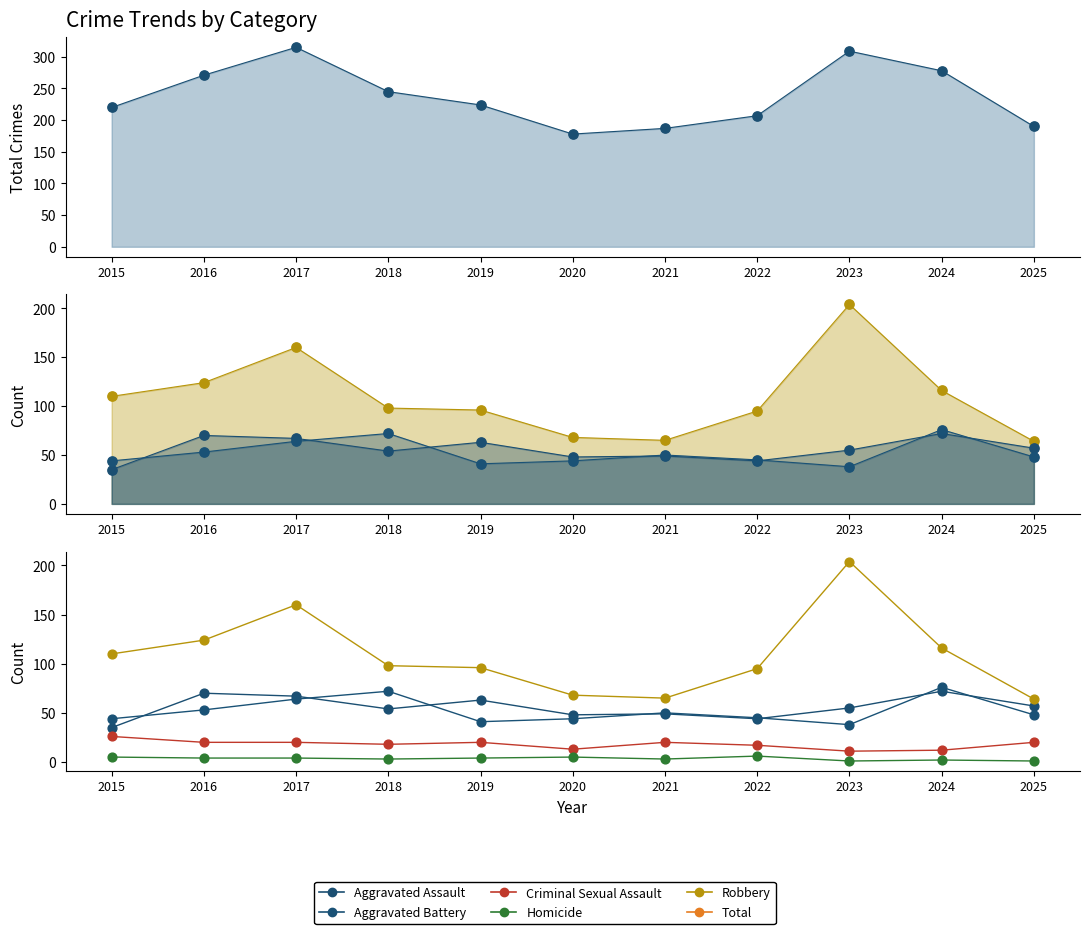

At how many categories does at least one series exceed 171?

1